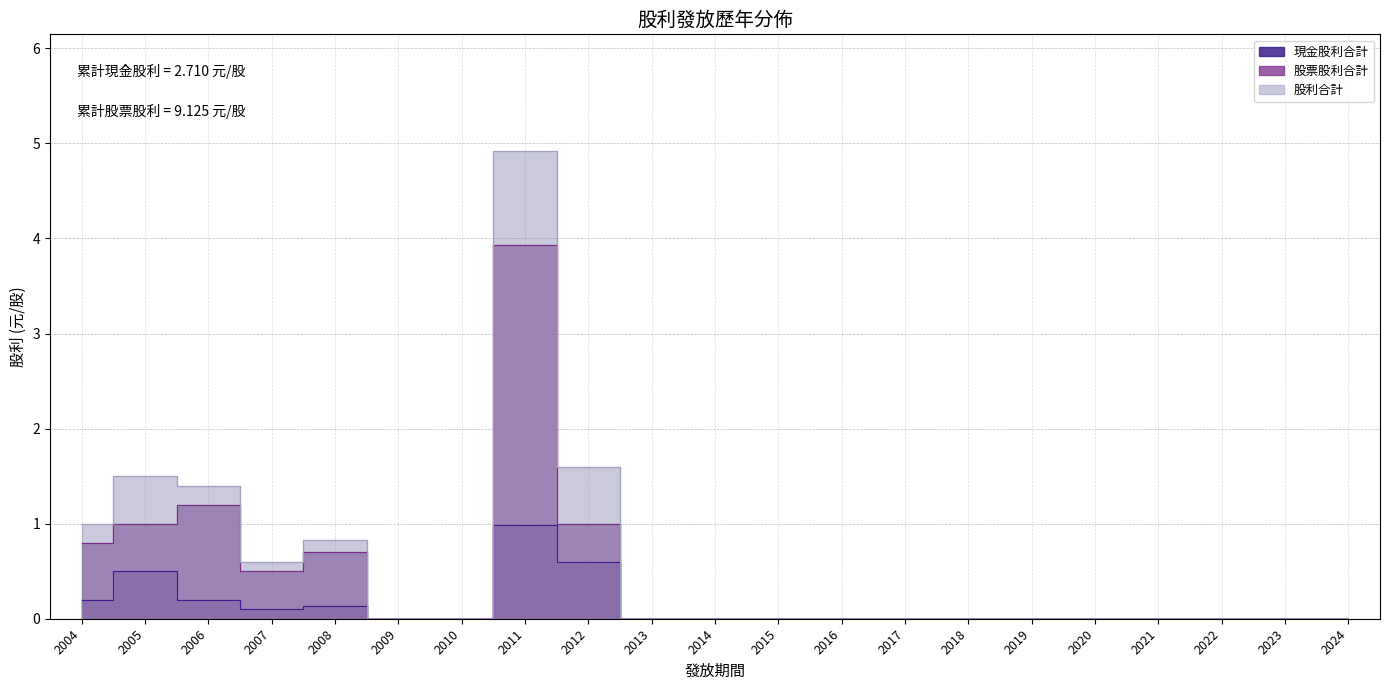

True or false: 股利合計 and 股票股利合計 intersect in this chart.

False